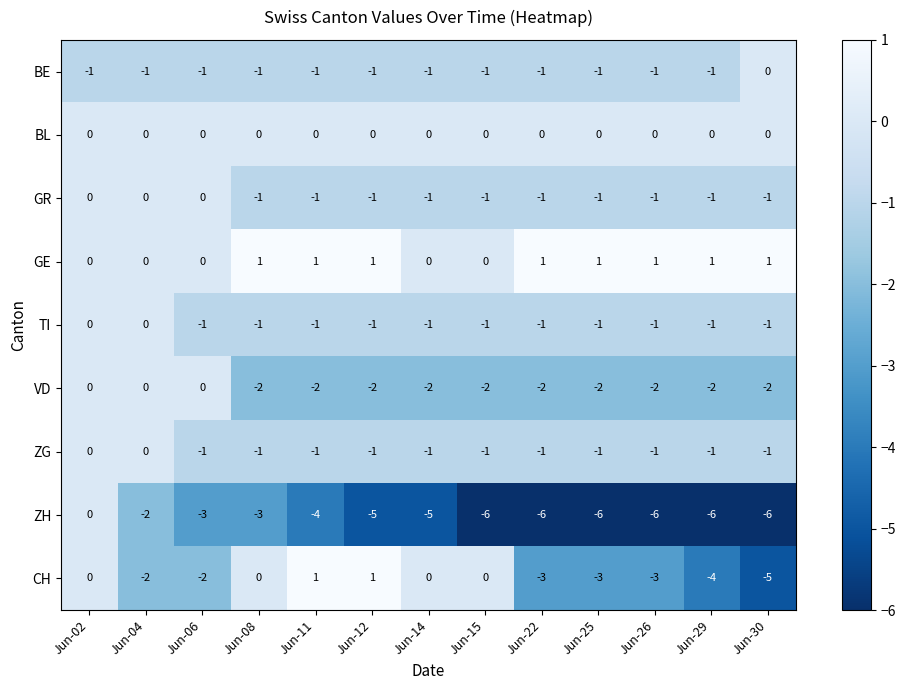

What is the difference between the highest and lowest values at Jun-11?

5